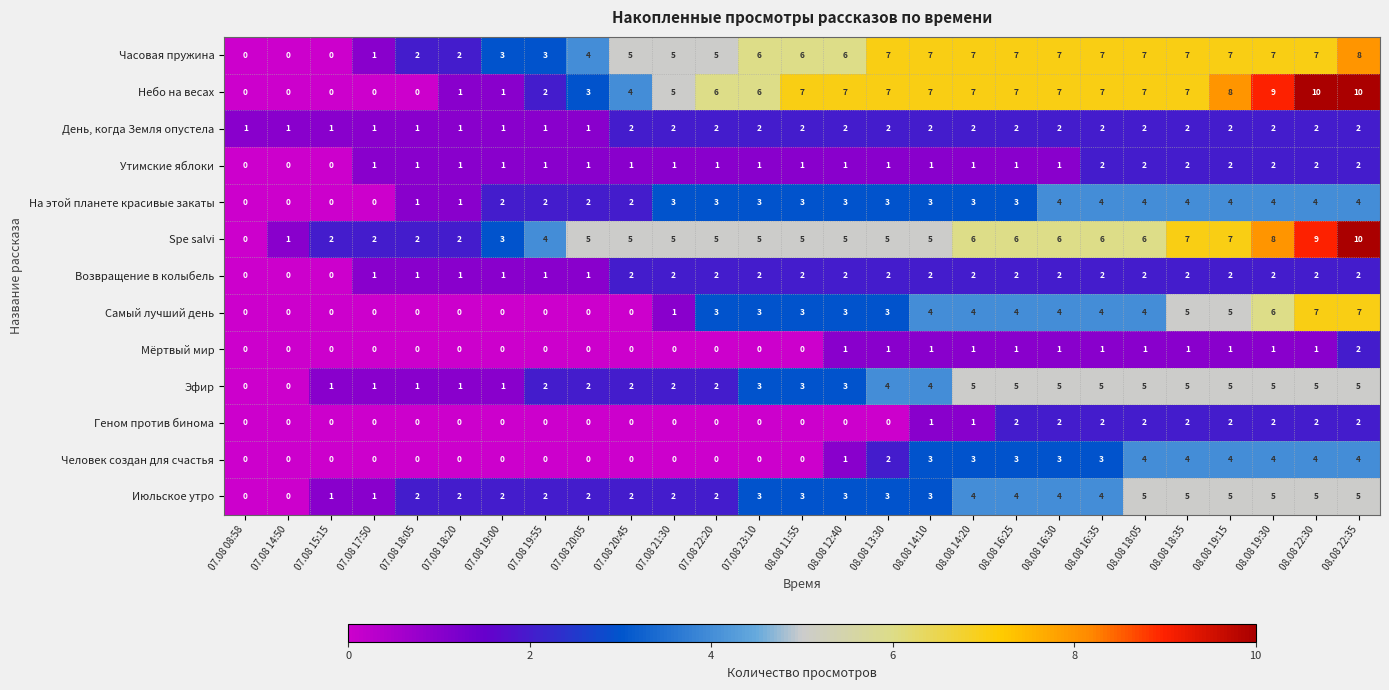

Is it true that Spe salvi equals 5 at 07.08 21:30?

True